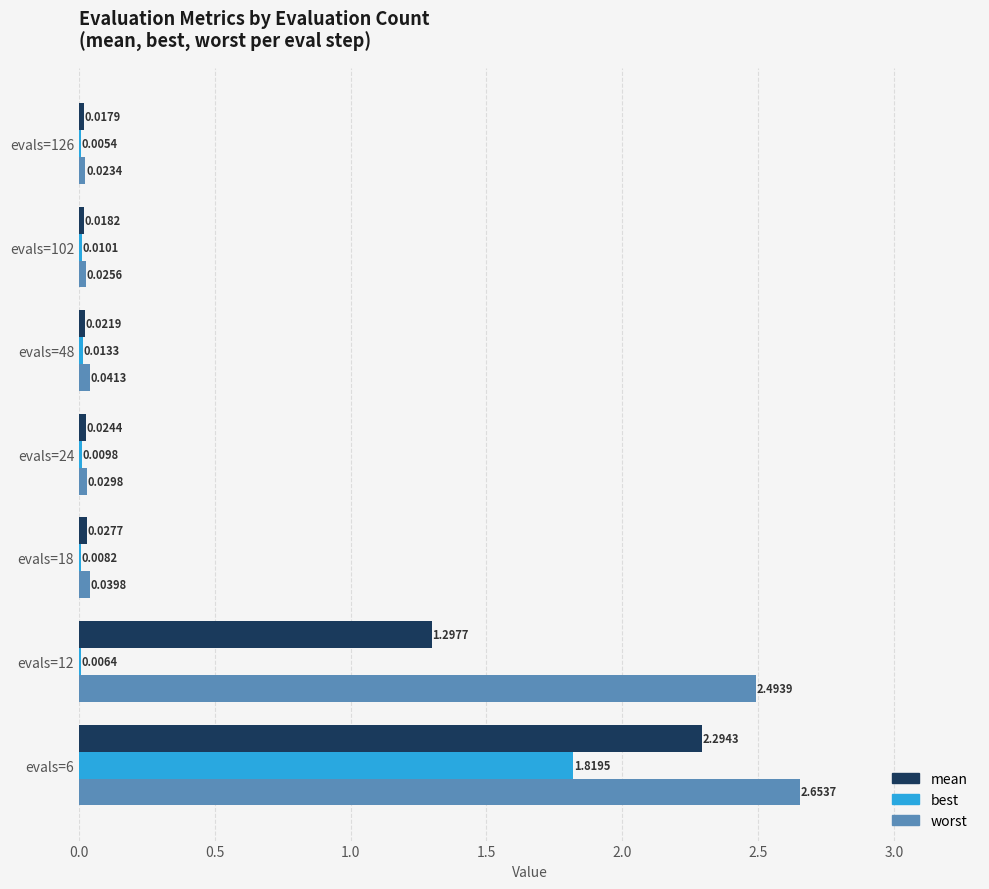

What is the average value of the worst series?

0.8